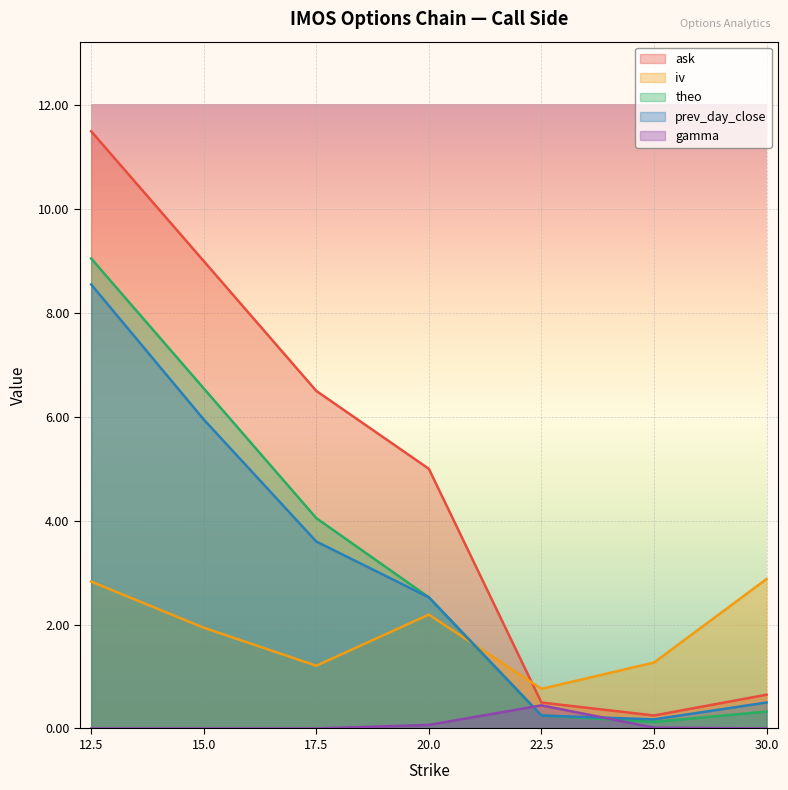

What is the average value of the ask series?

4.8